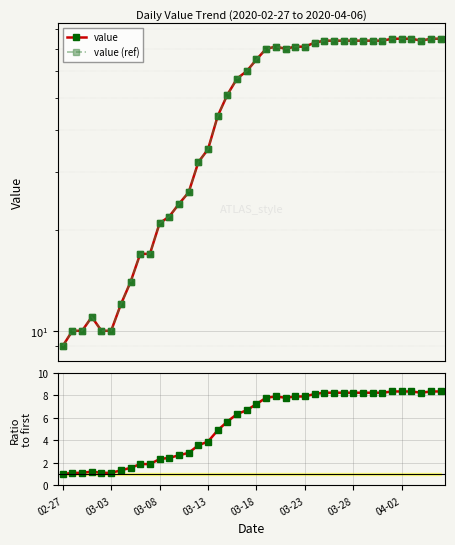

Rank the series by their maximum value, from highest to lowest.

value, value (ref), Ratio to first